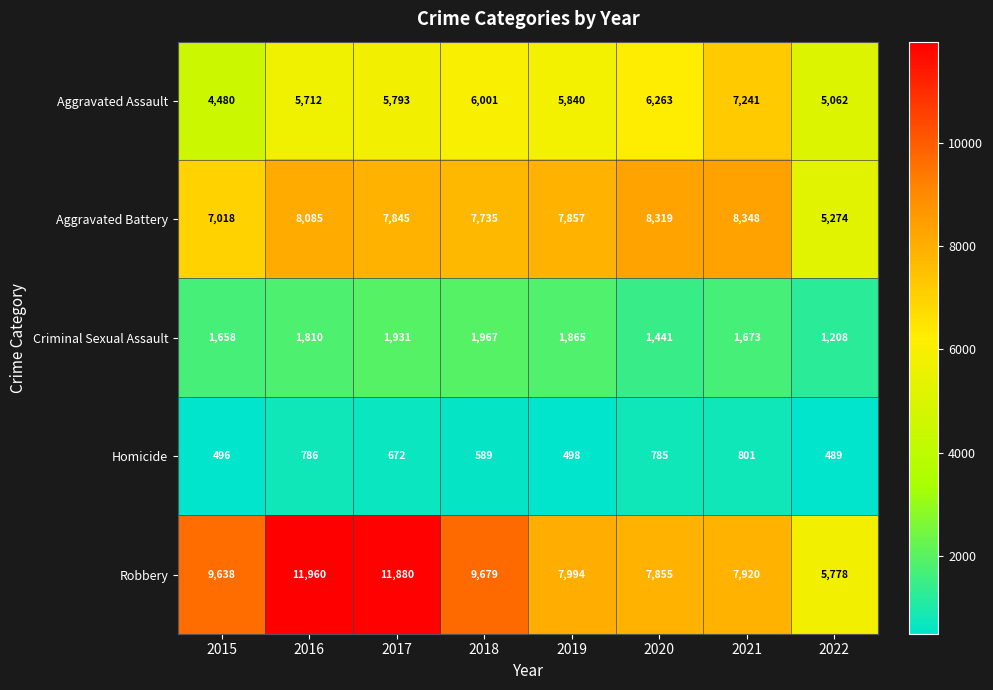

The value of Aggravated Assault at 2018 is 6001. True or false?

True